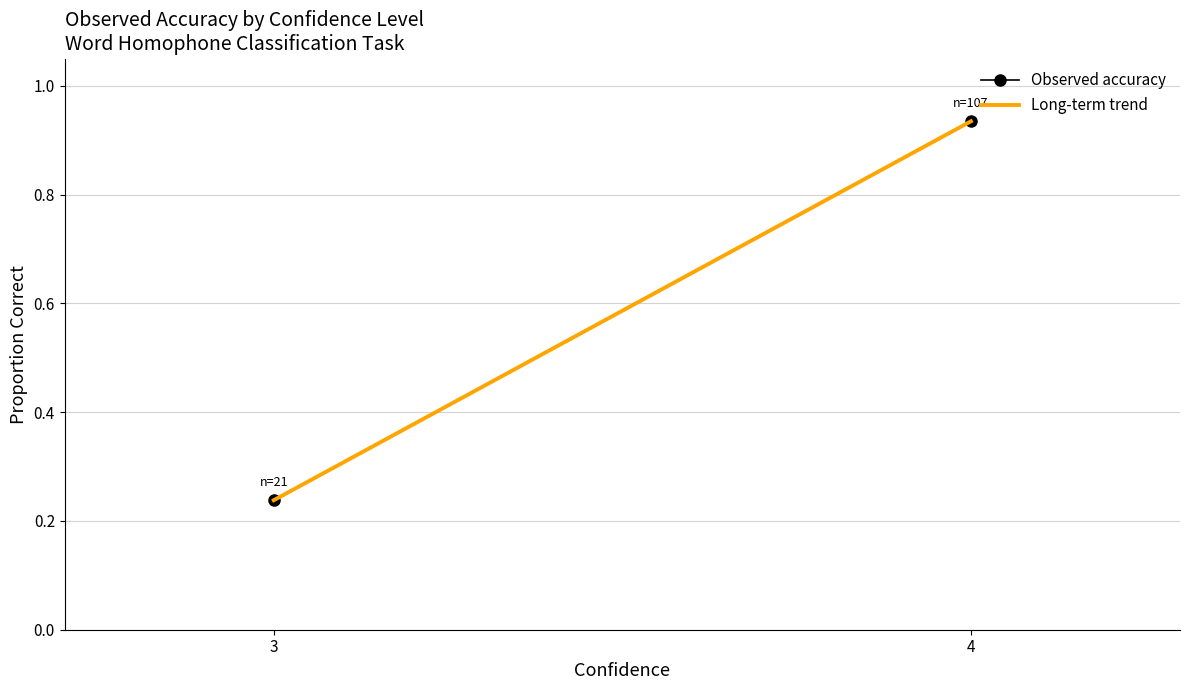

Which label corresponds to the largest value in the chart?

4